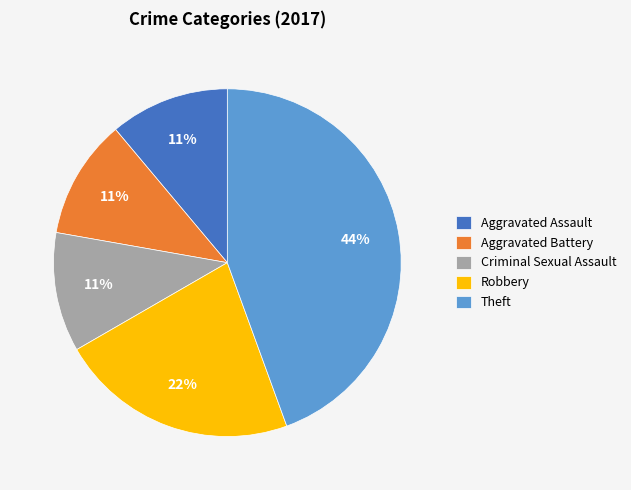

Is there a majority slice in this chart?

No